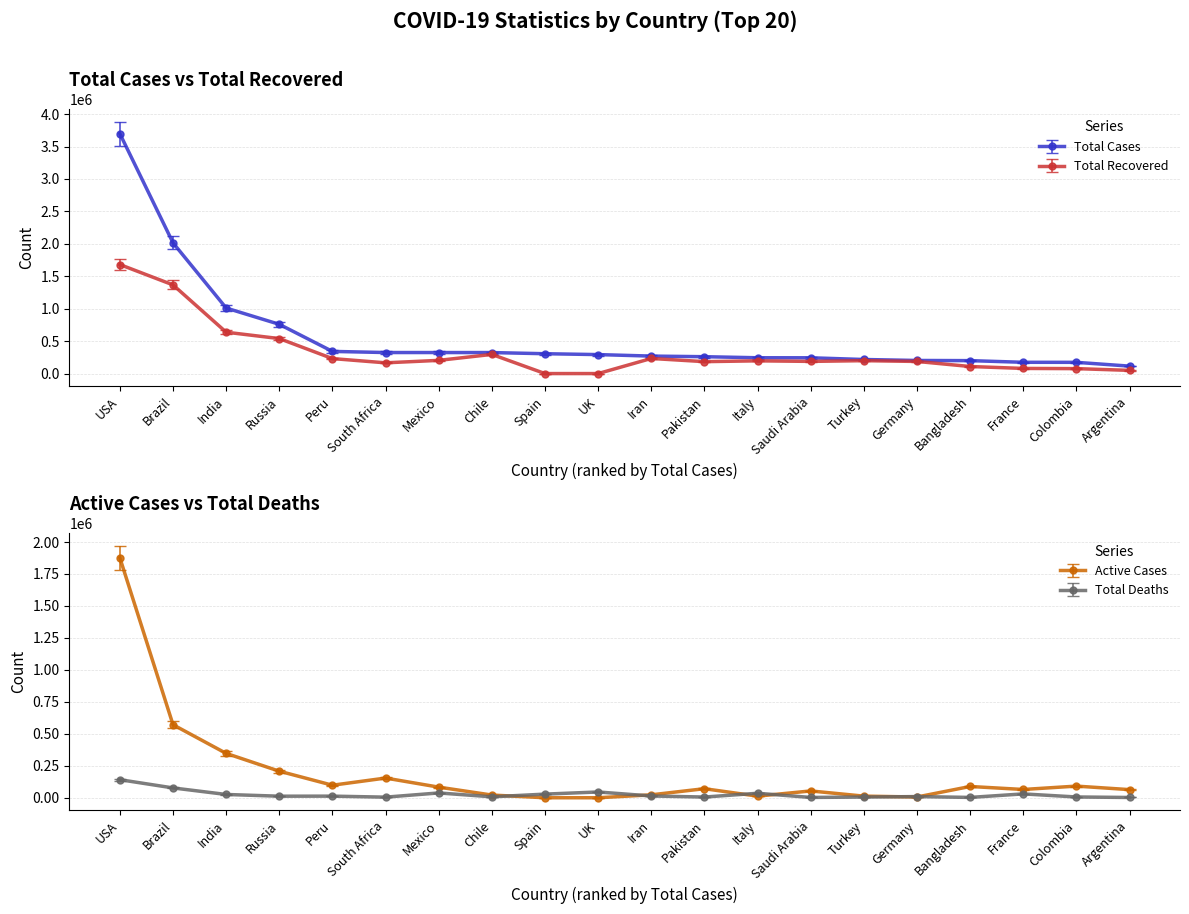

How many categories are shown in the chart?

20